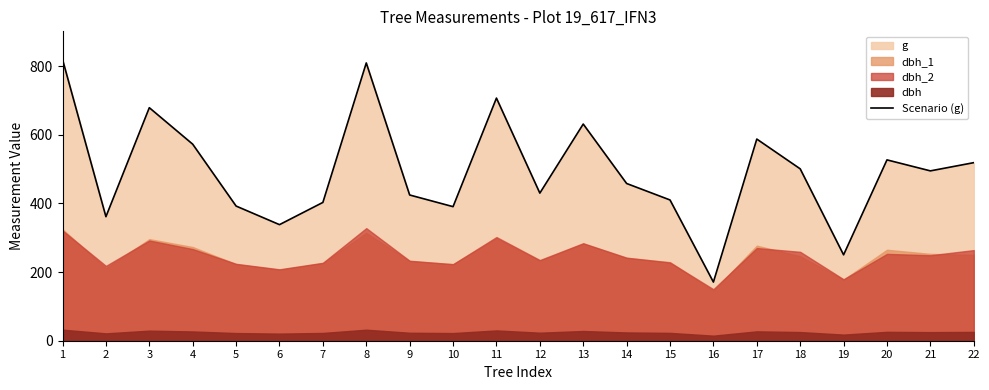

What is the maximum value shown in the chart?

819.4